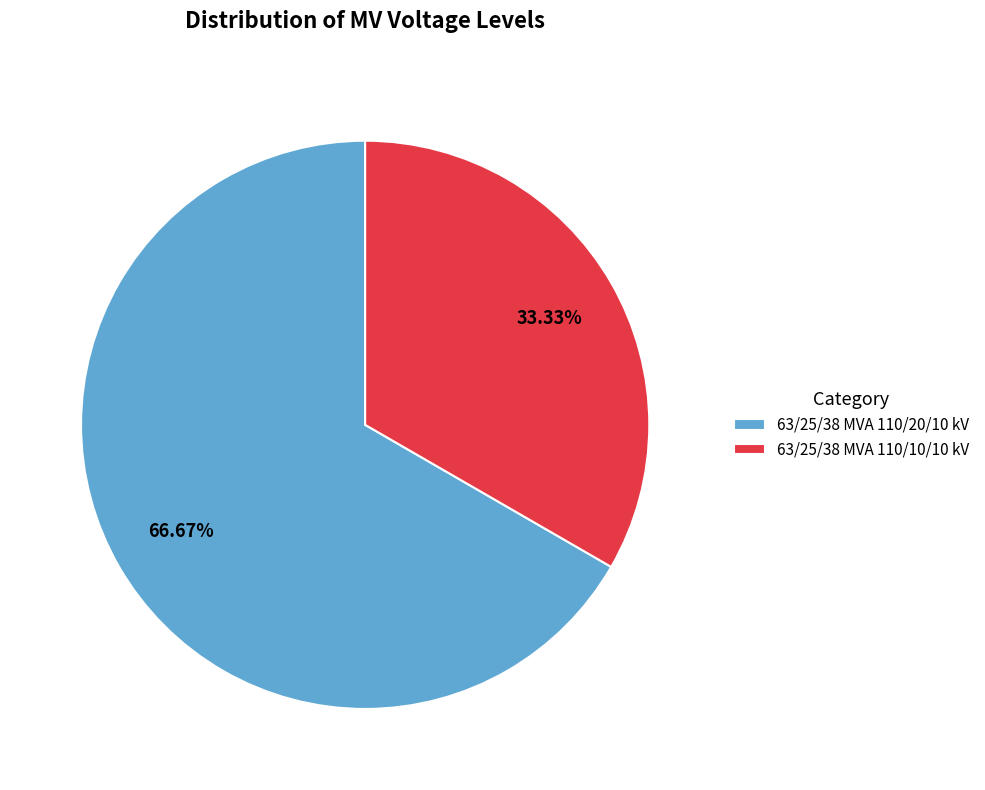

What percentage is the 63/25/38 MVA 110/10/10 kV slice, to the nearest percent?

33%